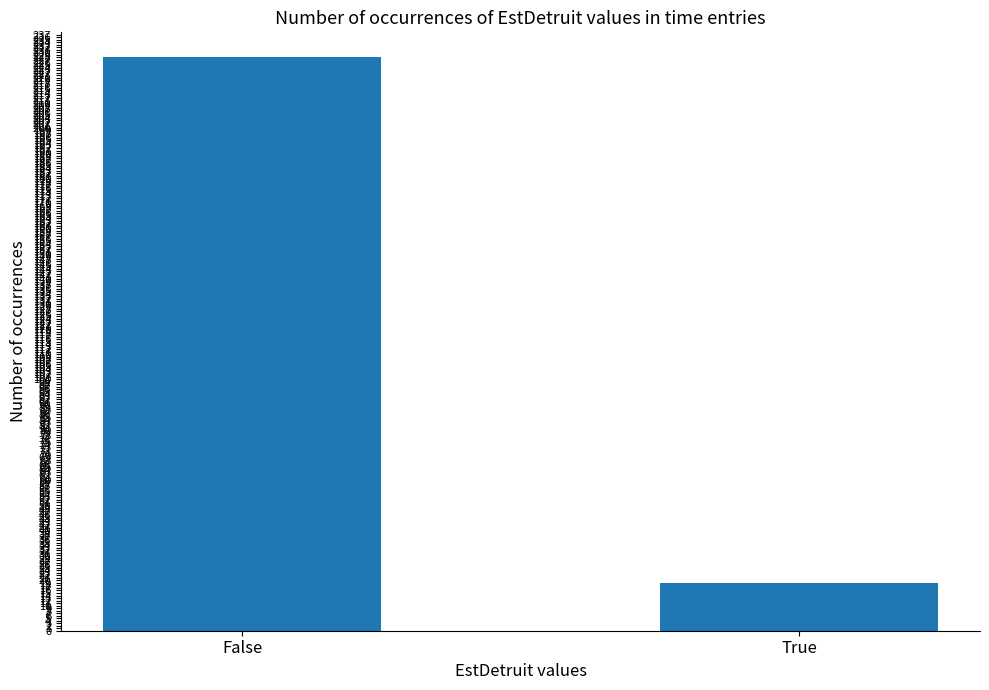

List the labels in order of value, largest first.

False, True